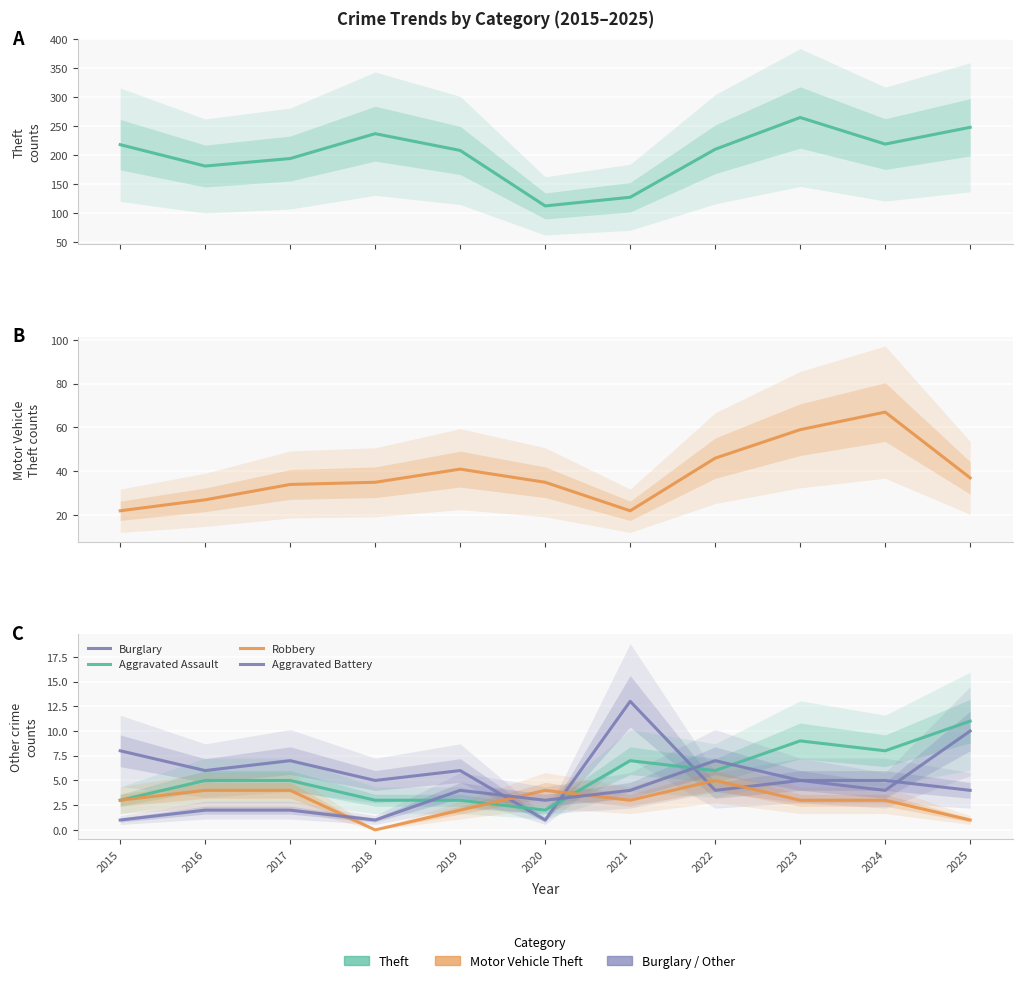

Between 2016 and 2019, which is larger?

2019